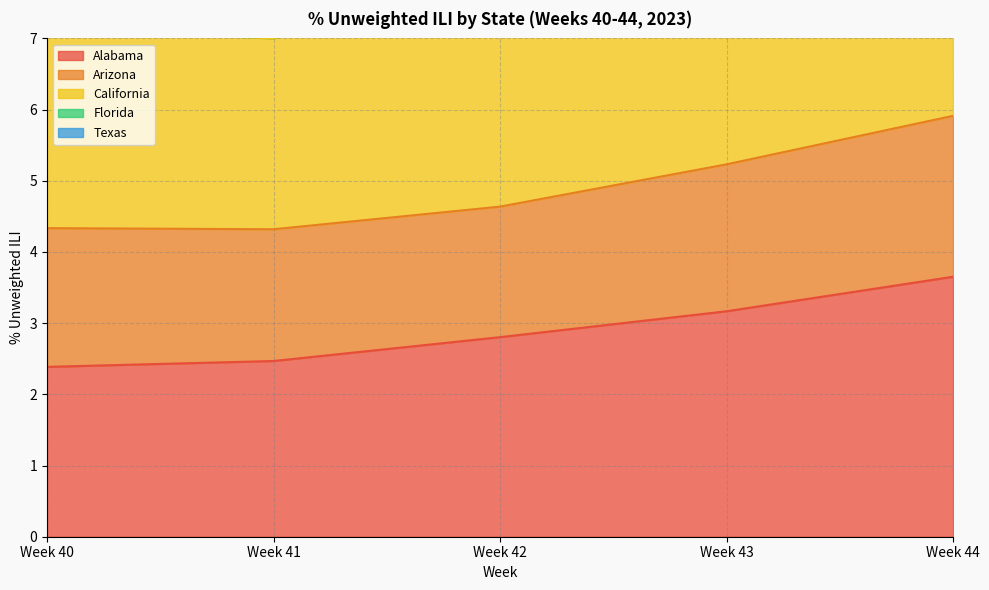

Where is Alabama nearest to the value 3?

Week 43